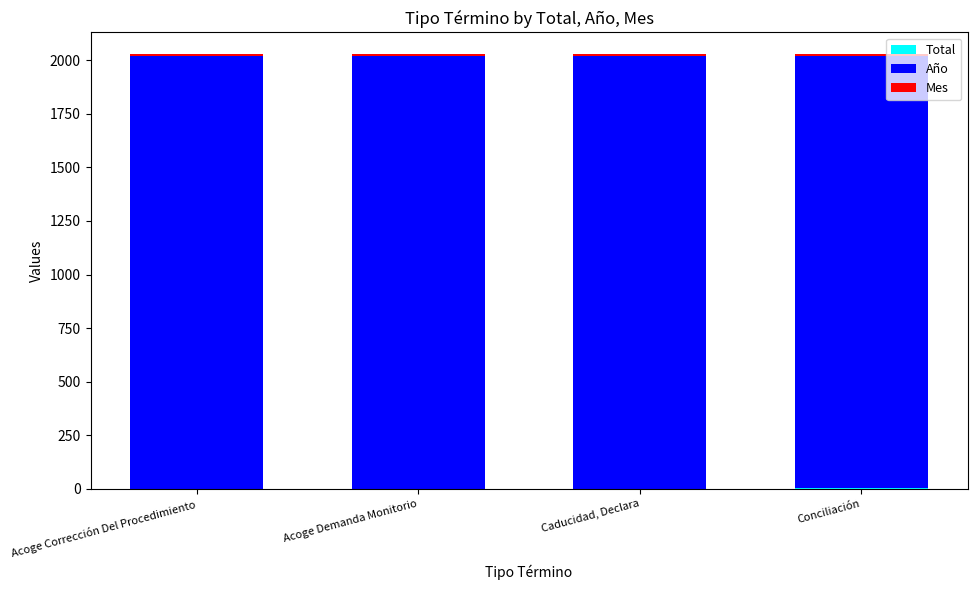

At how many categories does at least one series exceed 11?

4